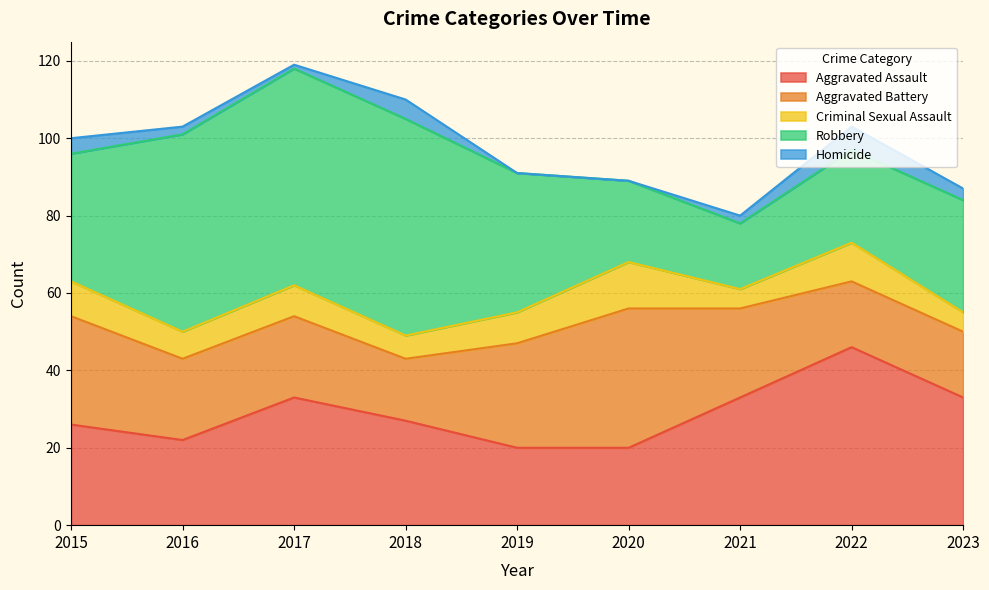

What is the total value across all series at 2018?

110